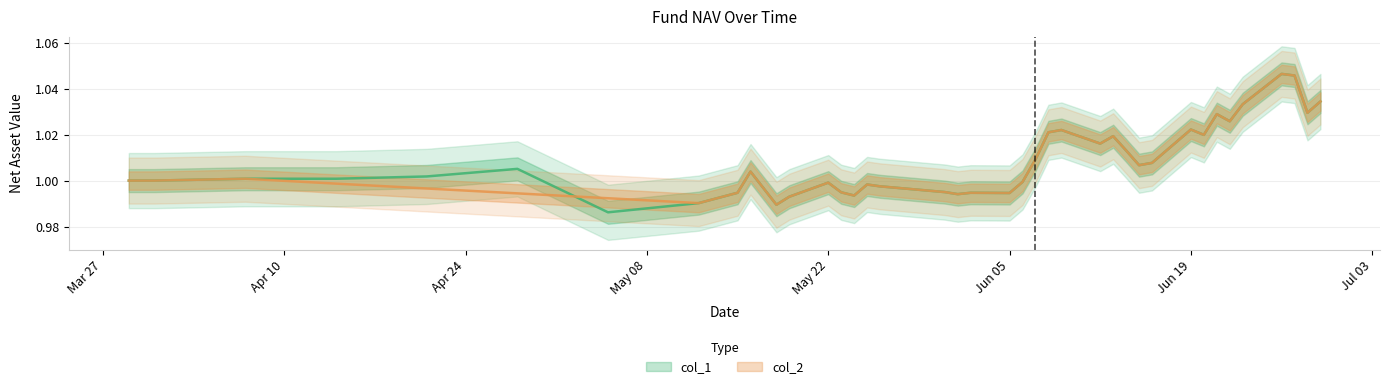

Reading right to left, extract all data points from this chart.

1.0	1.0	1.0	1.0	1.0	1.0	1.0	1.0	1.0	1.0	1.0	1.0	1.0	1.0	1.0	1.0	1.0	1.0	1.0	1.0	1.0	1.0	1.0	1.0	1.0	1.0	1.0	1.0	1.0	1.0	1.0	1.0	1.0	1.0	1.0	1.0	1.0	1.0	1.0	1.0